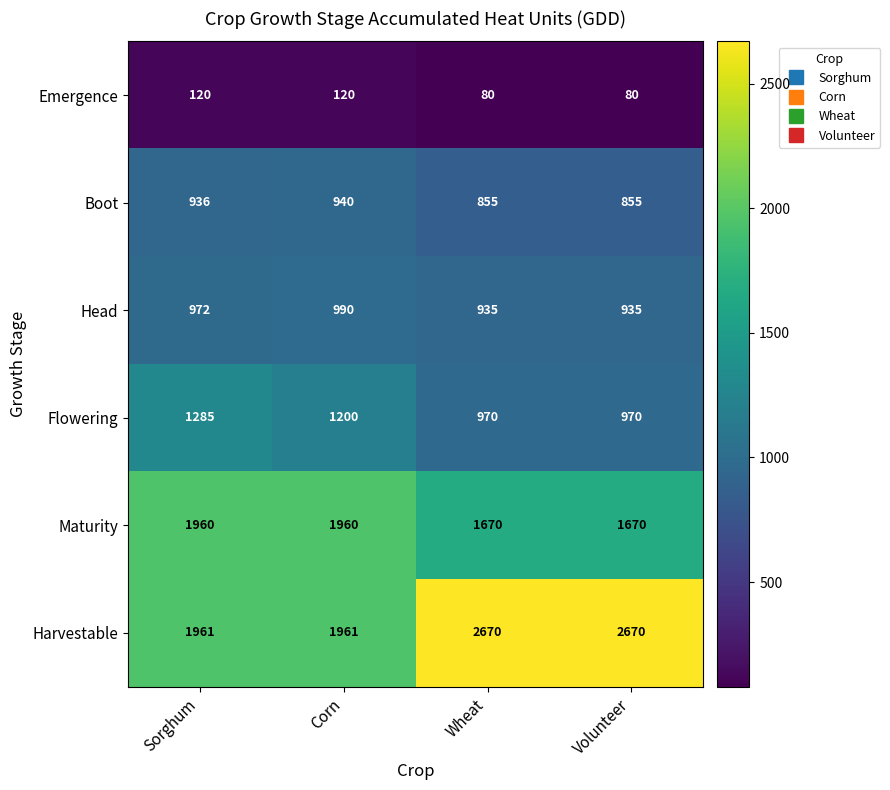

What is the difference between the Flowering values at Volunteer and Sorghum?

315